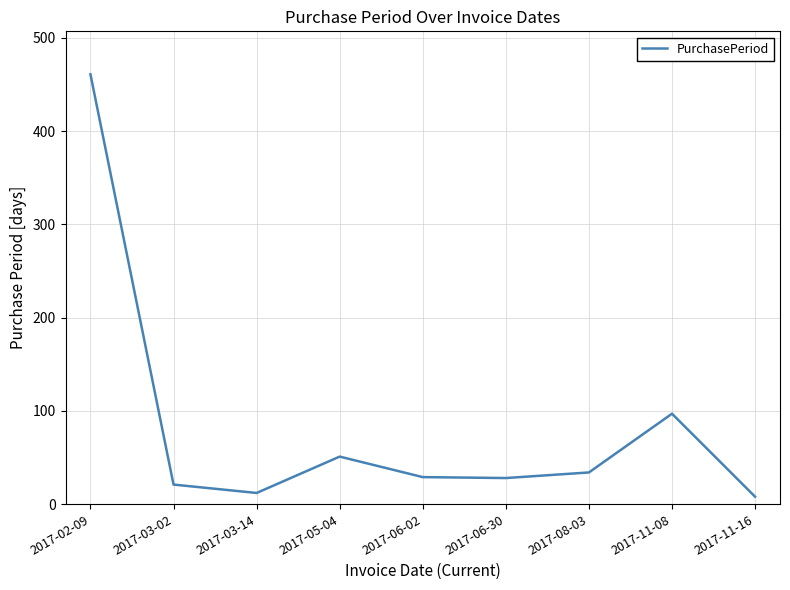

What is the difference between the maximum and second lowest values?

449